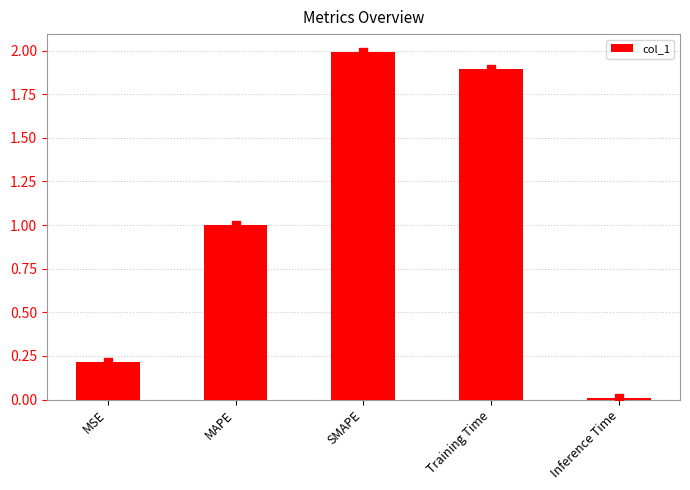

What is the change in value from MSE to Training Time?

+1.7